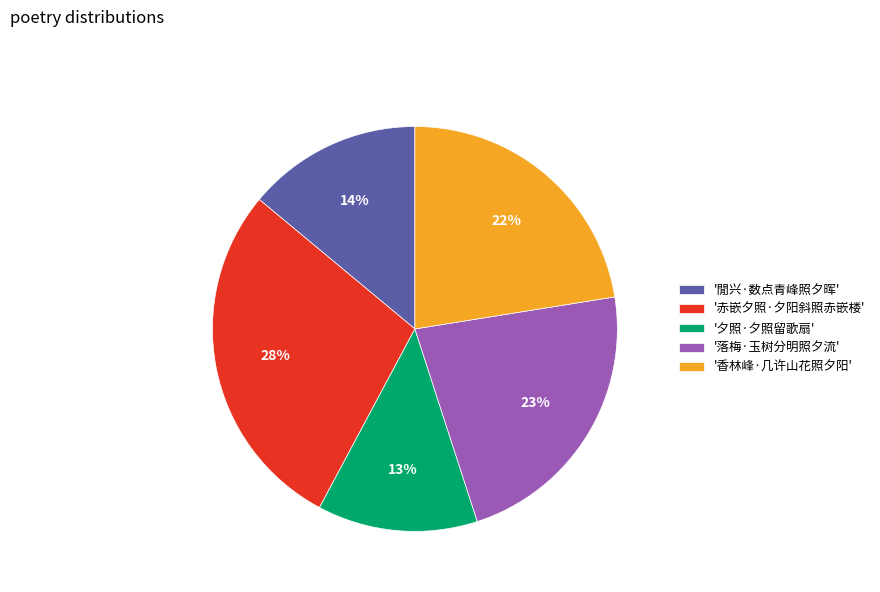

Combined, do '落梅·玉树分明照夕流' and '夕照·夕照留歌扇' account for over 50%?

No